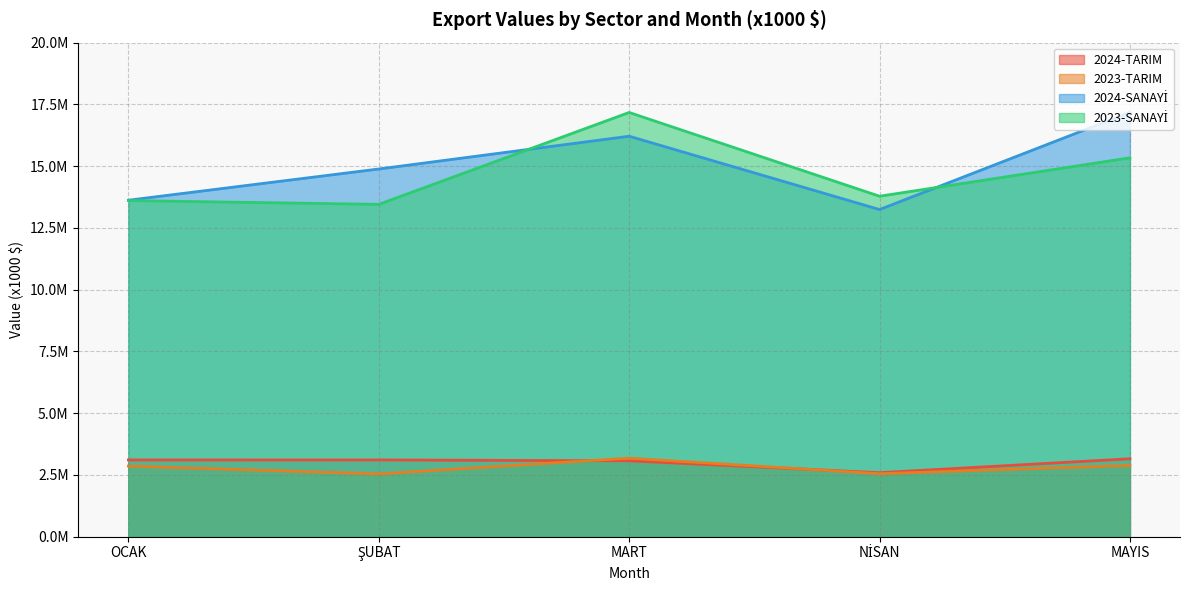

At which category does MAYIS reach its first local peak?

2024-SANAYİ